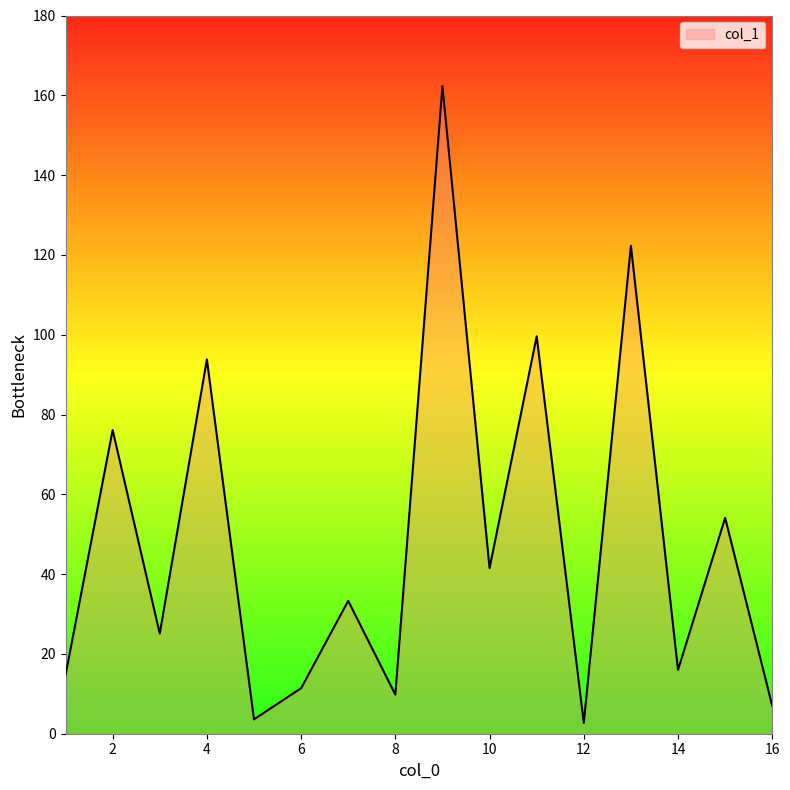

What is the difference between the maximum and minimum values?

159.6